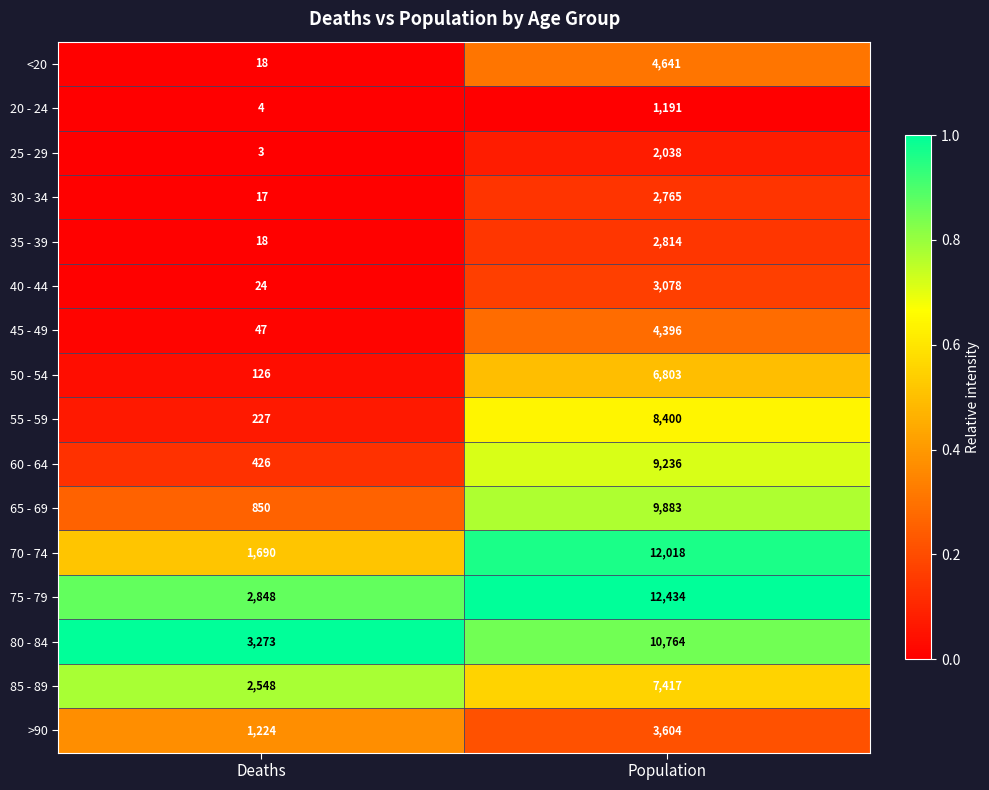

The value of 25 - 29 at Deaths is 2. True or false?

False